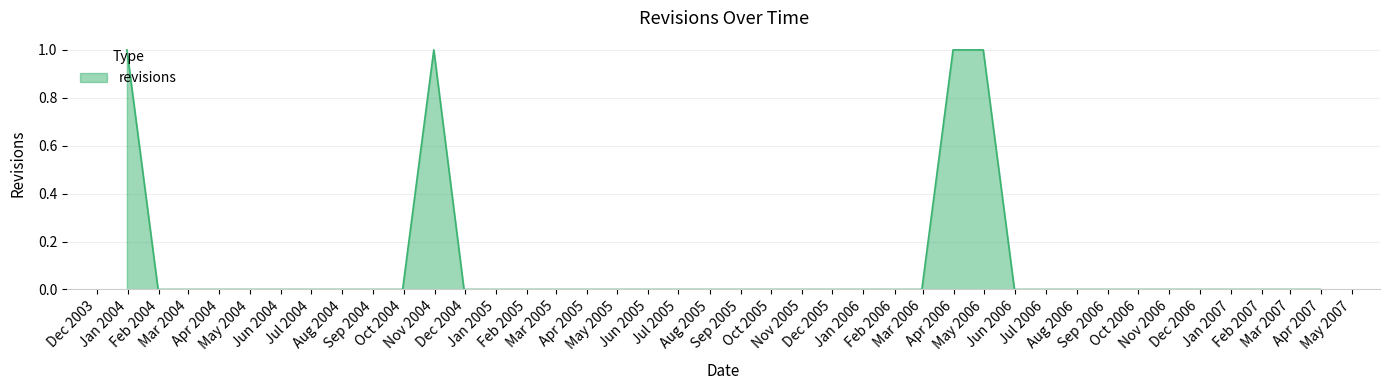

Is this an area chart (filled region under the line)?

Yes